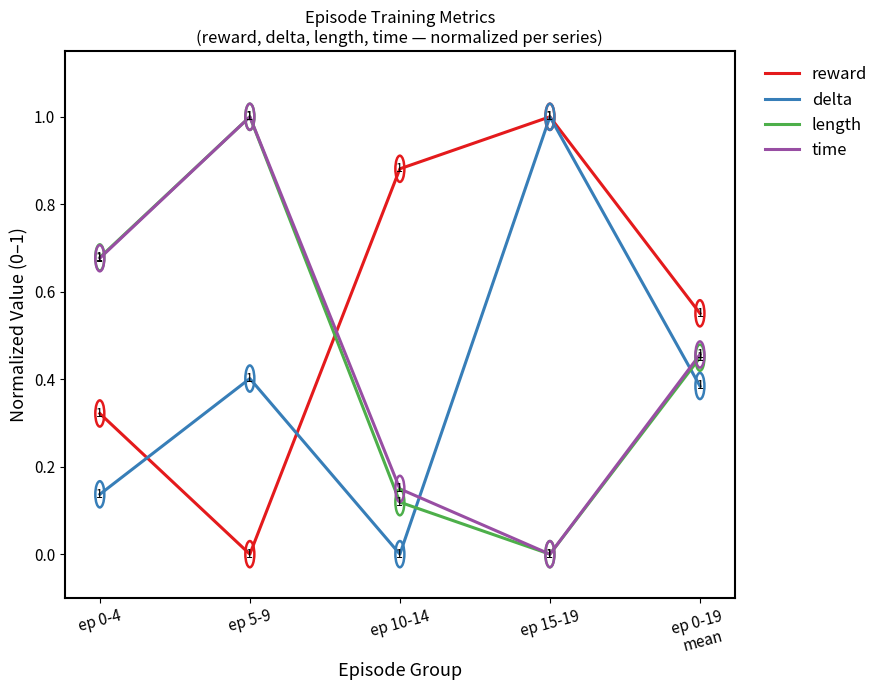

Which series changed the most between ep 10-14 and ep 15-19?

delta